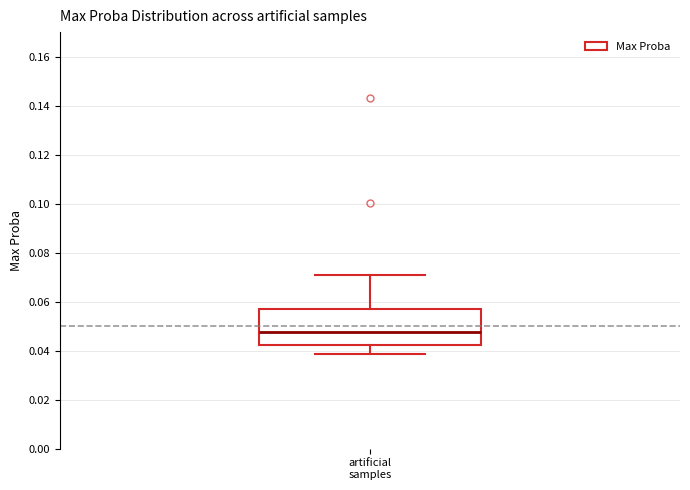

Transcribe this box plot: give where the median line is, the range the box spans, and where the two whiskers end, as read against the y-axis. The values are not printed on the chart, so give them approximately, as read against the axis.

median 0.048, box 0.042 to 0.058, whiskers 0.038 to 0.072